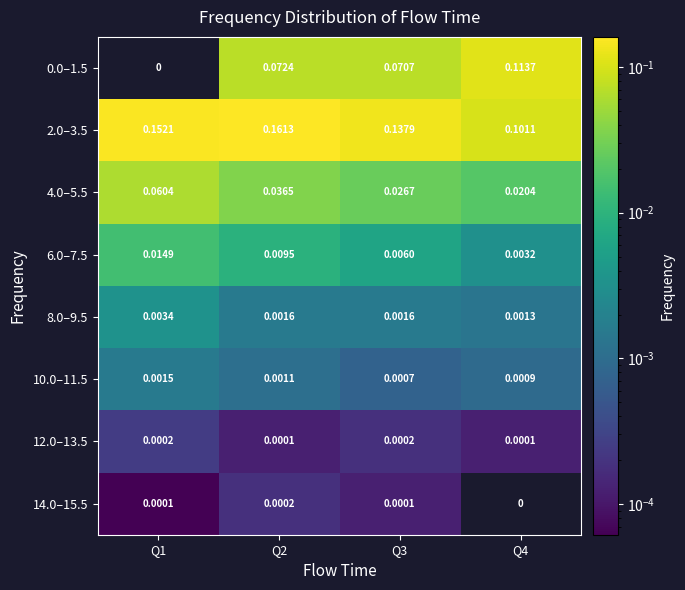

How many data points in 0.0–1.5 are above 0?

3